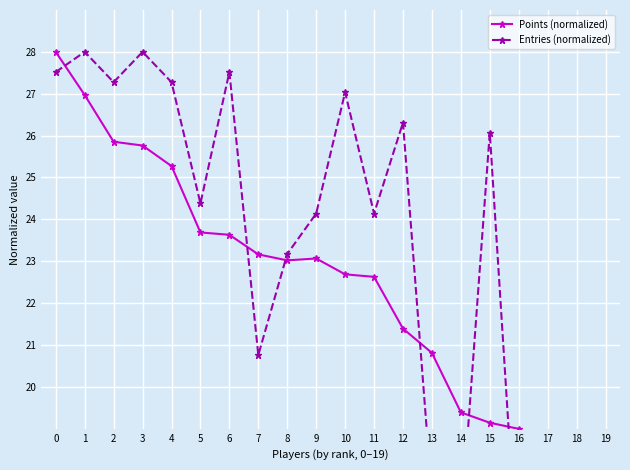

Reading right to left, transcribe all the data shown in this chart.

Points (normalized): 17.9	18.1	18.2	19.0	19.1	19.4	20.8	21.4	22.6	22.7	23.1	23.0	23.2	23.6	23.7	25.3	25.8	25.9	27.0	28.0
Entries (normalized): 14.0	18.1	15.0	15.2	26.1	16.7	17.4	26.3	24.1	27.0	24.1	23.2	20.8	27.5	24.4	27.3	28.0	27.3	28.0	27.5